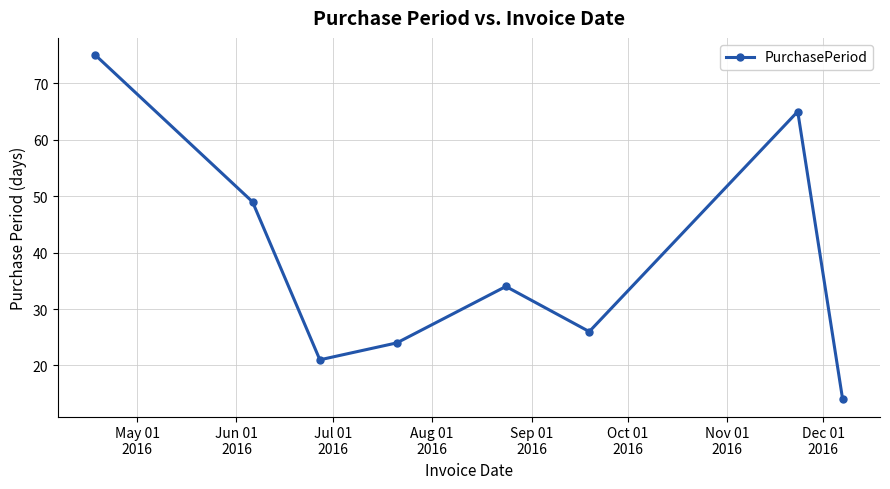

How many categories are shown in the chart?

8